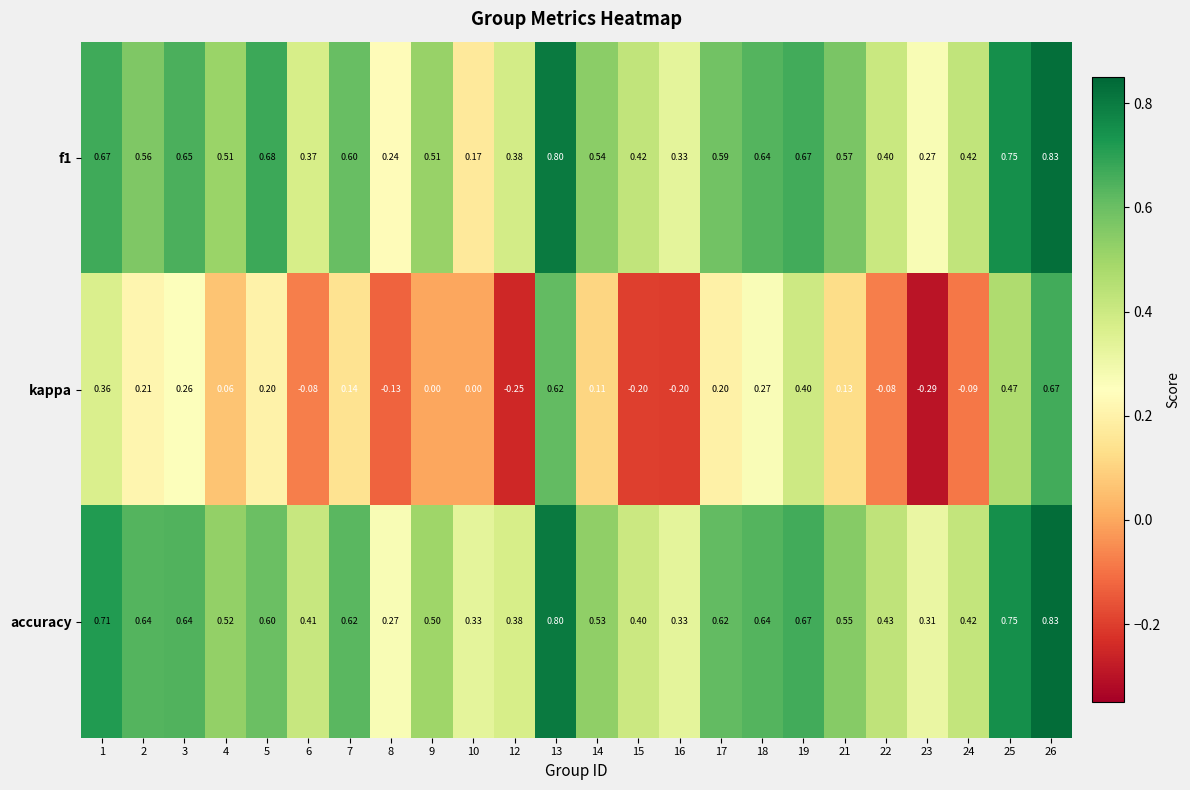

Which series has the largest total across all categories?

accuracy